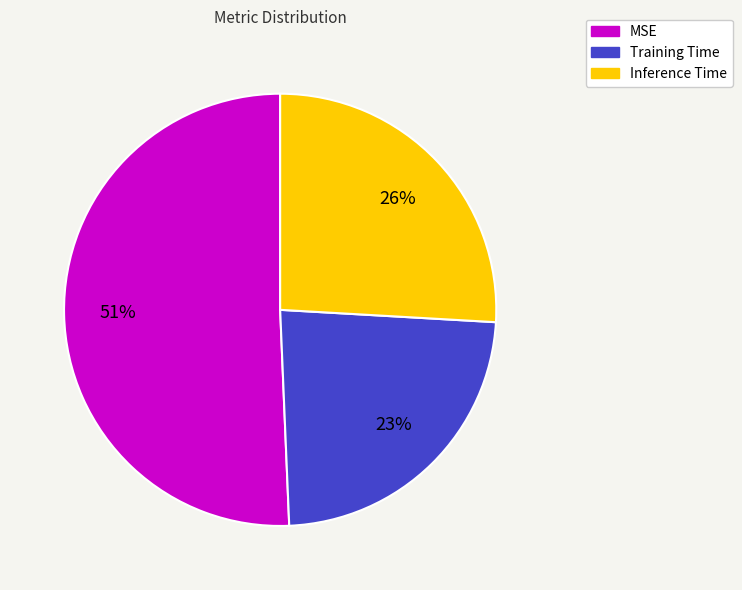

To the nearest percent, what is the combined percentage of Training Time and MSE?

74%